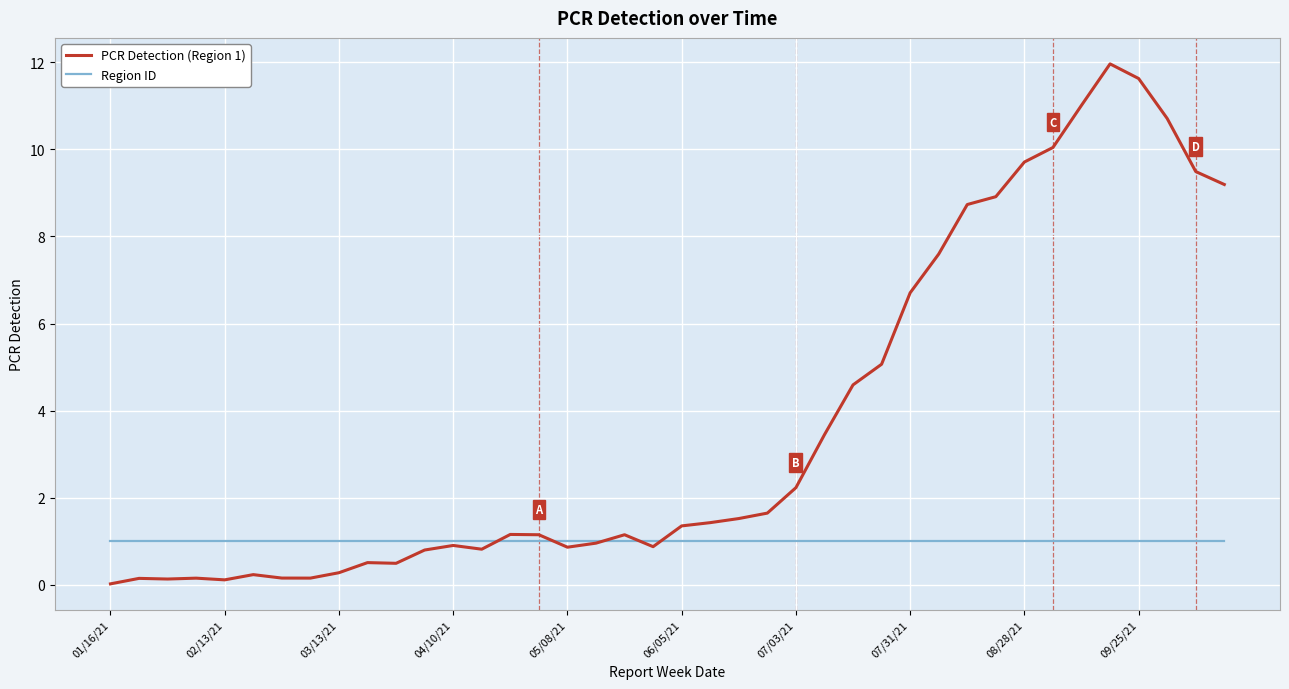

Which series has the widest spread of values?

PCR Detection (Region 1)